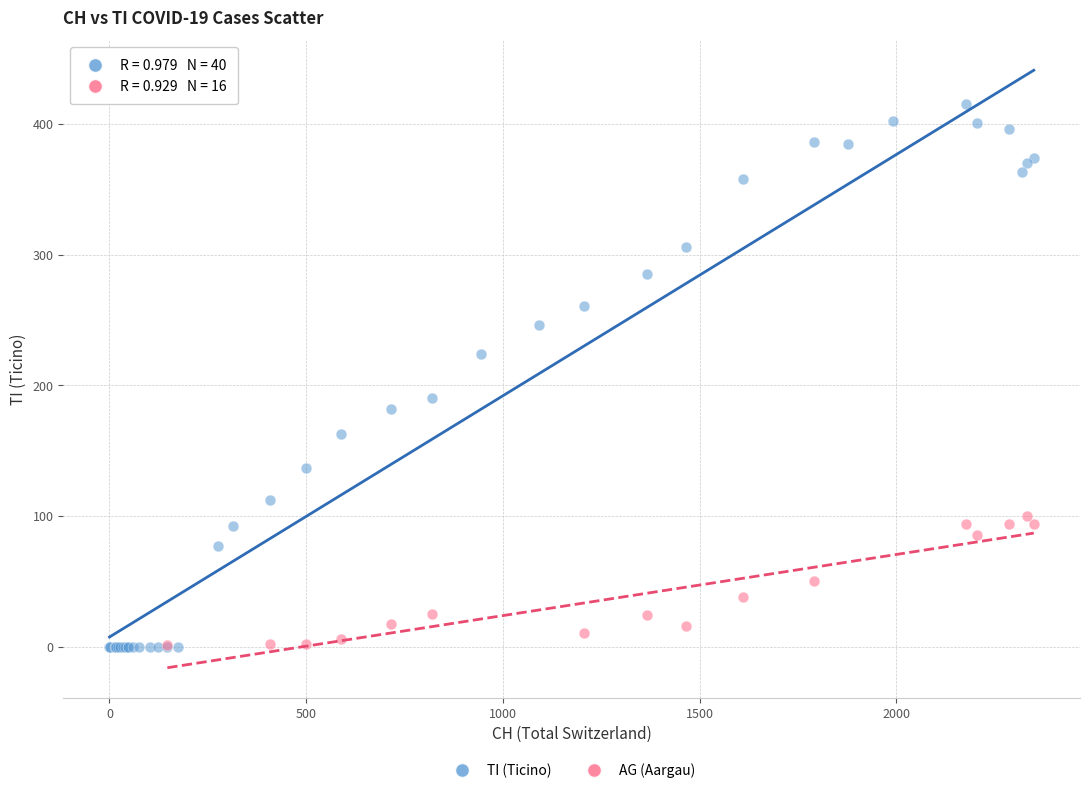

Which series reaches the maximum Y coordinate?

TI (Ticino)